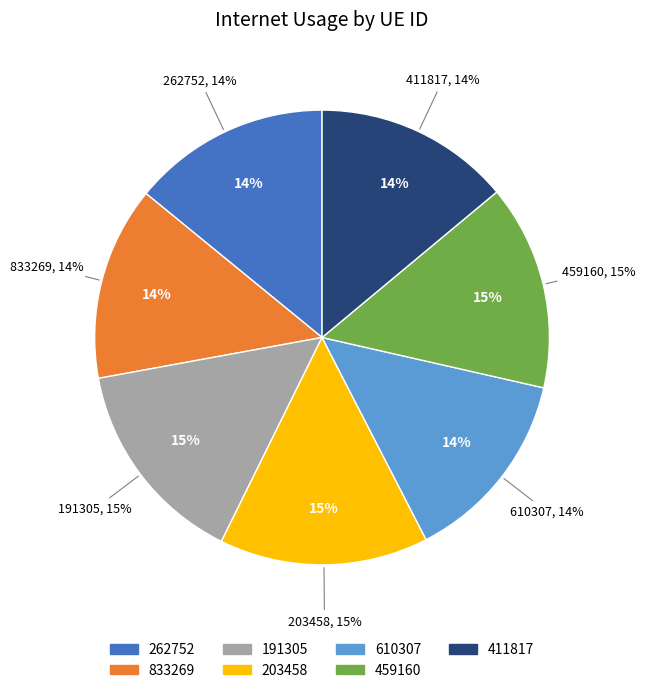

Is there a majority slice in this chart?

No